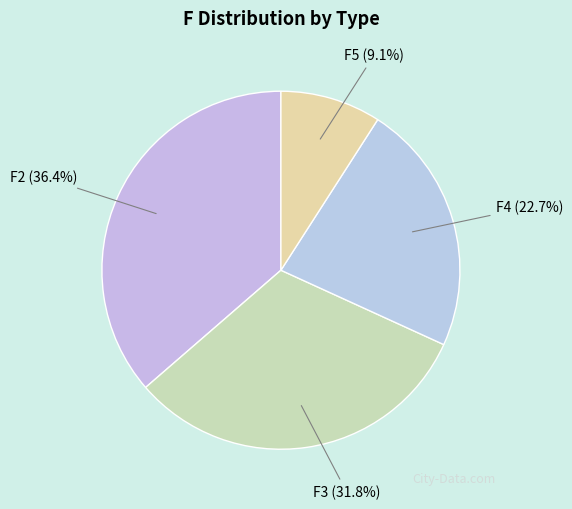

To the nearest percent, what portion does F5 represent?

9%